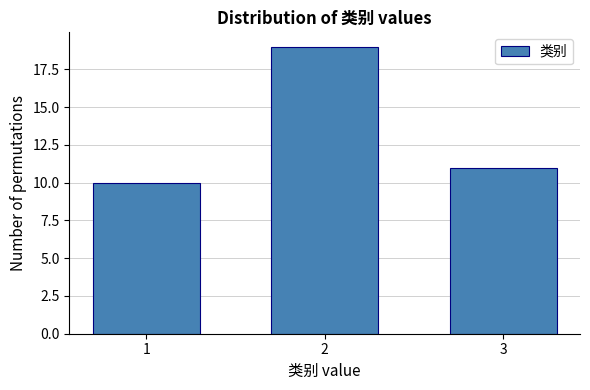

Reading right to left, transcribe all the data shown in this chart.

11	19	10